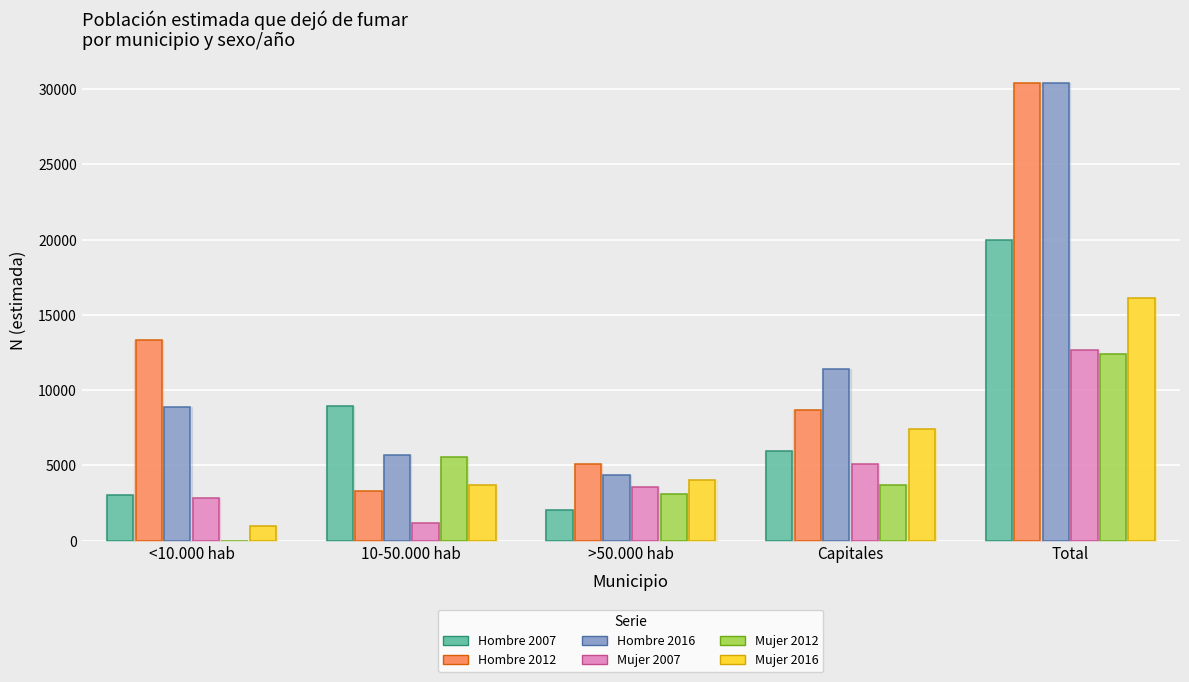

What is the spread (max minus min) of values at >50.000 hab?

3090